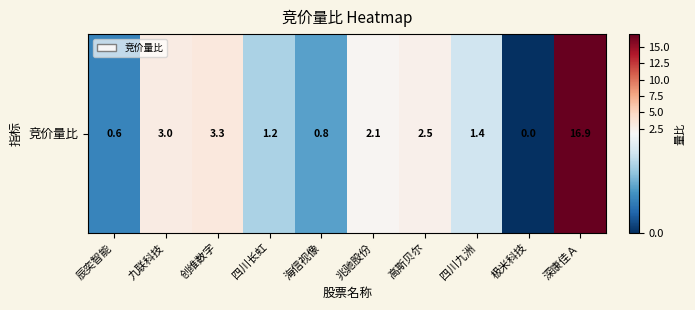

What is the difference between the values at 四川长虹 and 高斯贝尔?

1.3